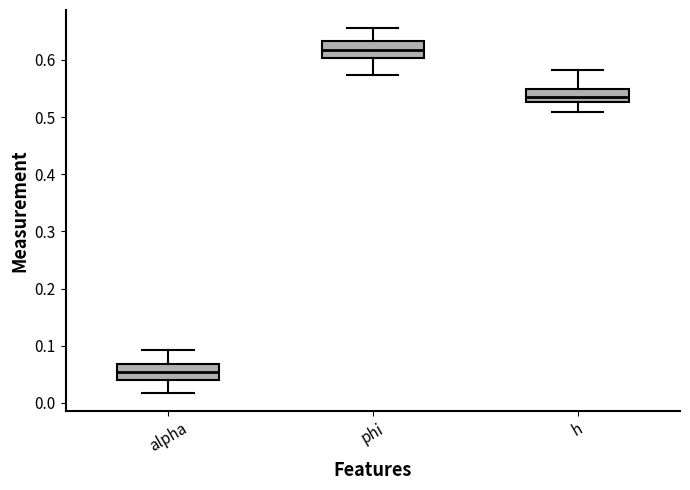

Reading left to right, transcribe this box plot: for each box, give where its median line is, the range the box spans, and where its two whiskers end, as read against the y-axis. The values are not printed on the chart, so give them approximately, as read against the axis.

alpha: median 0.05, box 0.04 to 0.07, whiskers 0.02 to 0.09
phi: median 0.62, box 0.60 to 0.63, whiskers 0.57 to 0.66
h: median 0.53 (just above the box's lower edge), box 0.53 to 0.55, whiskers 0.51 to 0.58